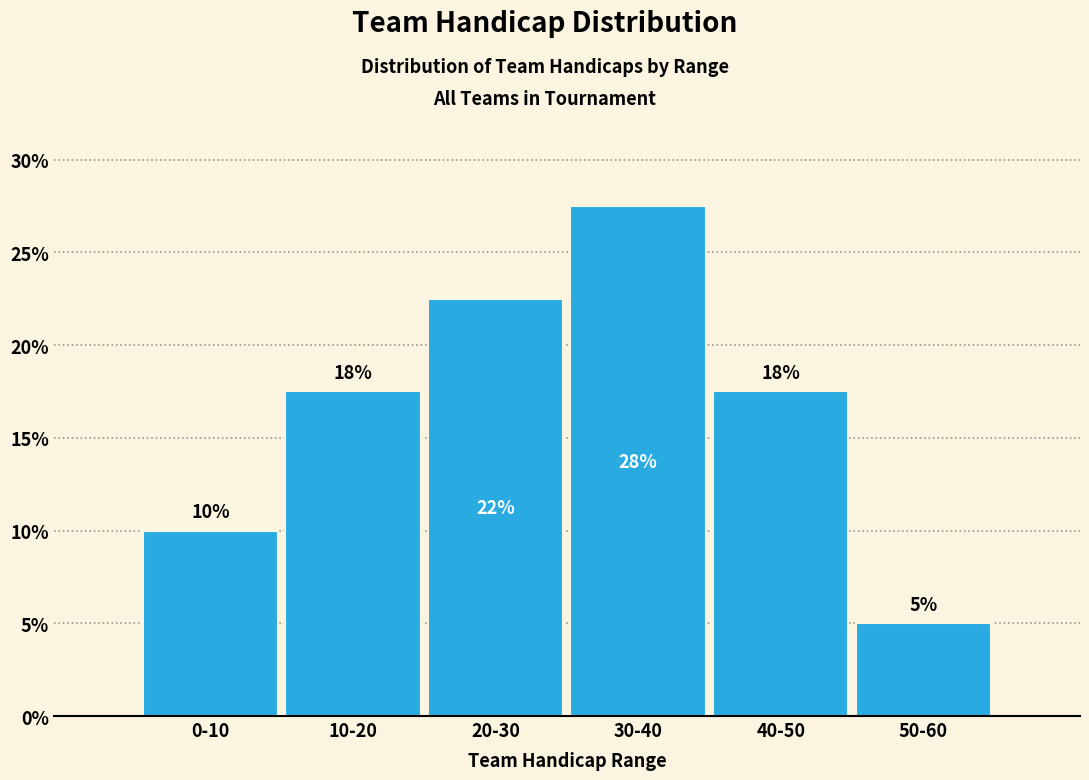

Are the bars horizontal?

No